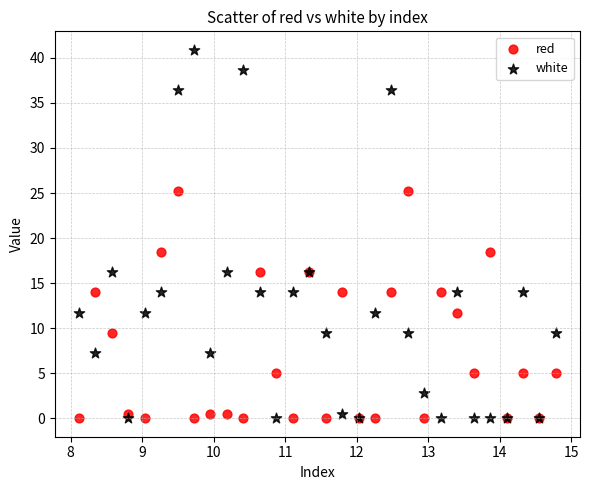

Which series has the largest Y range (max minus min)?

white